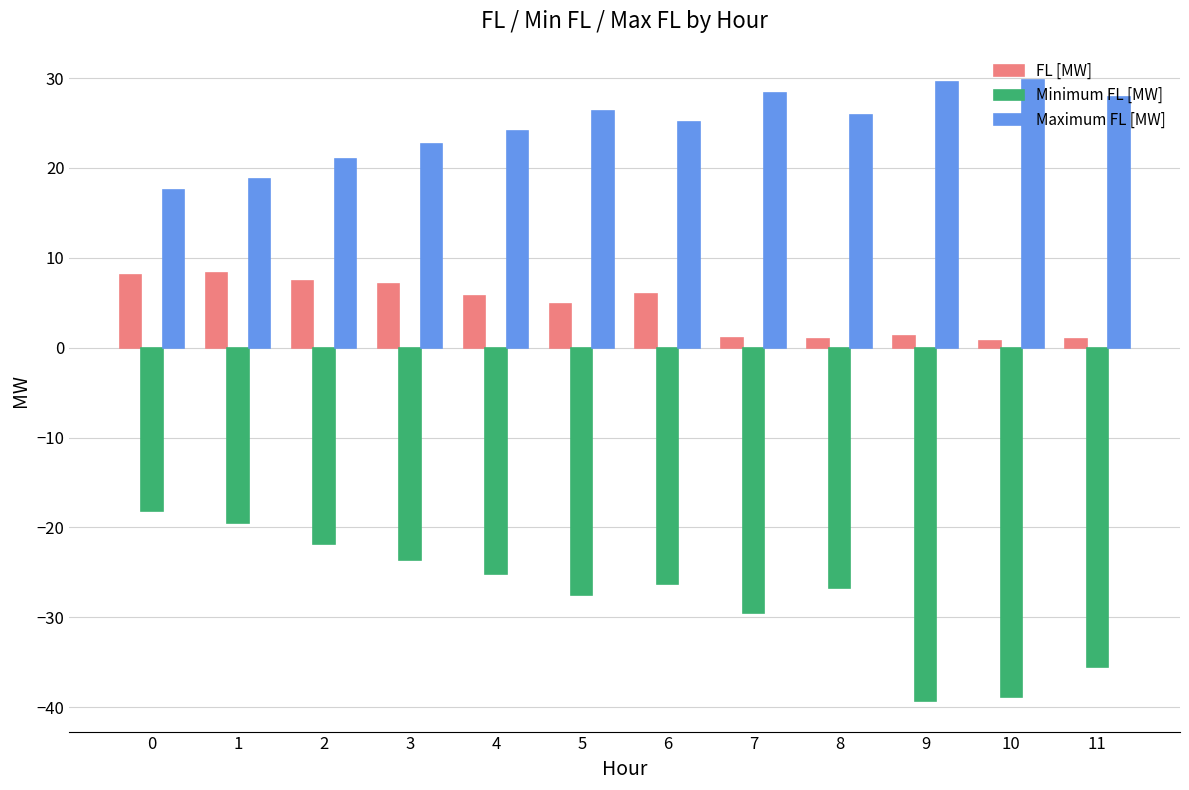

What is the value of the Maximum FL [MW] bar at the 7th from the left?

25.1